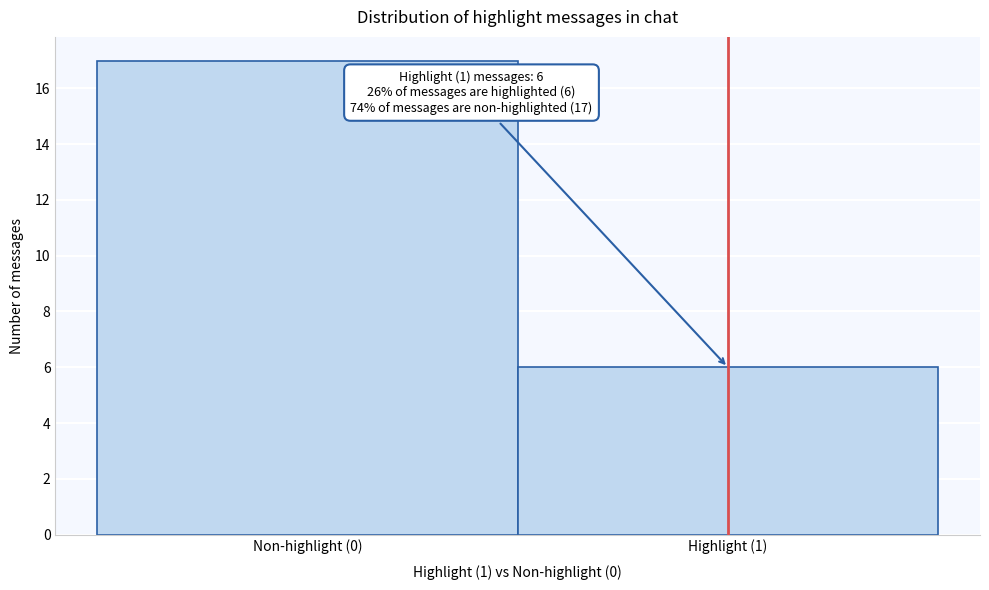

Reading right to left, transcribe all the data shown in this chart.

Highlight (1)=6	Non-highlight (0)=17